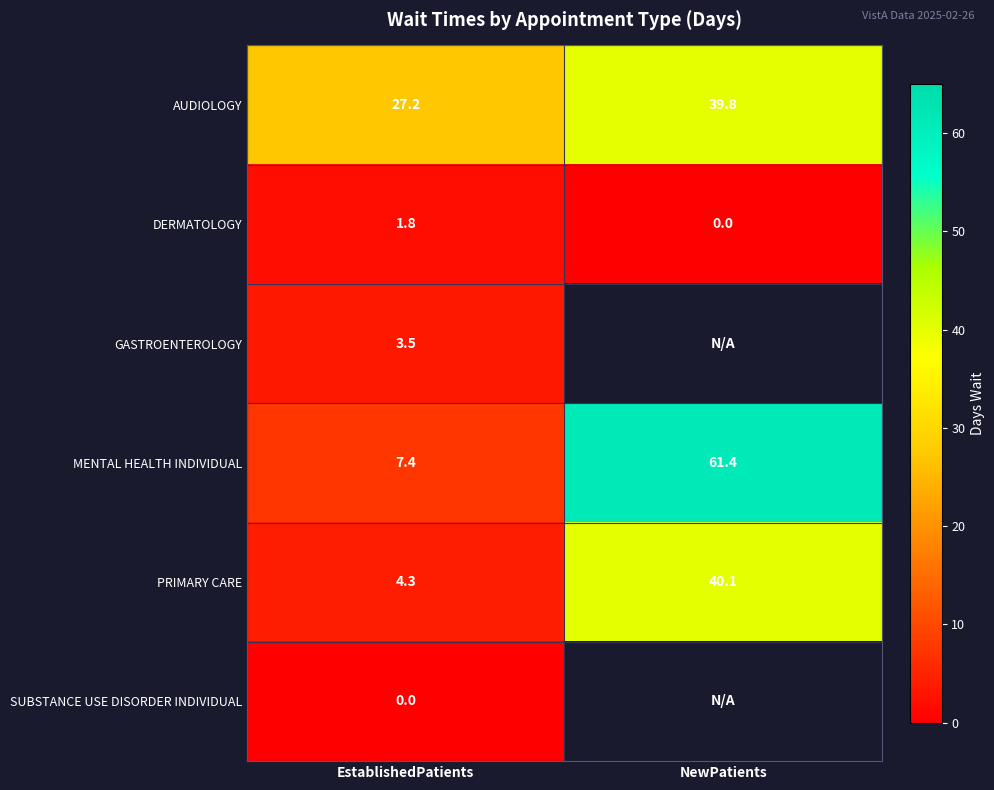

At how many categories does at least one series exceed 41?

1